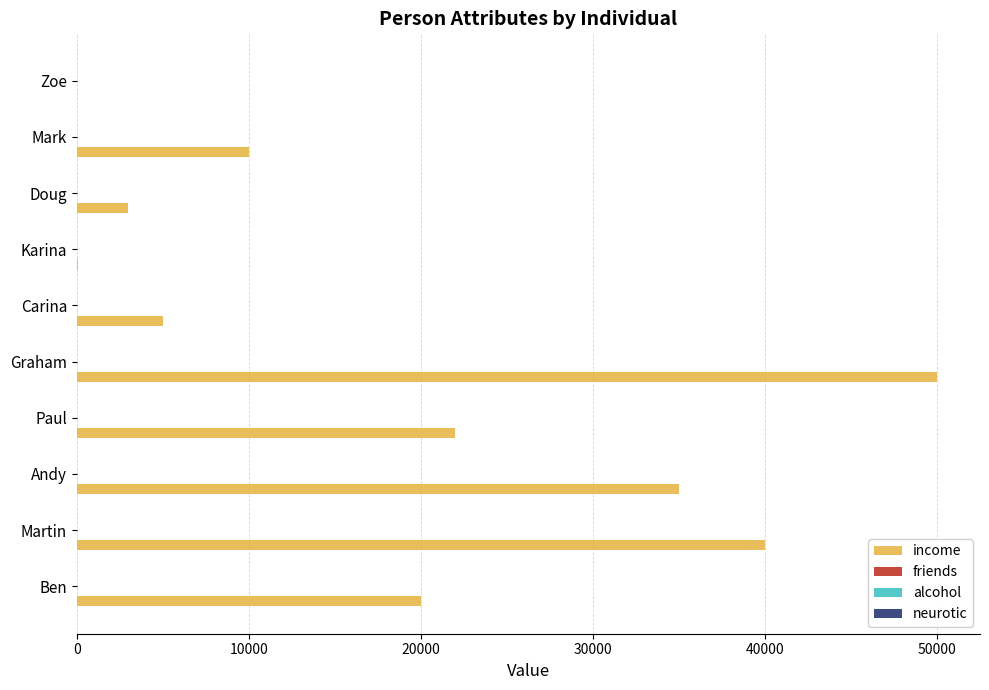

The value of income at Andy is 49523. True or false?

False